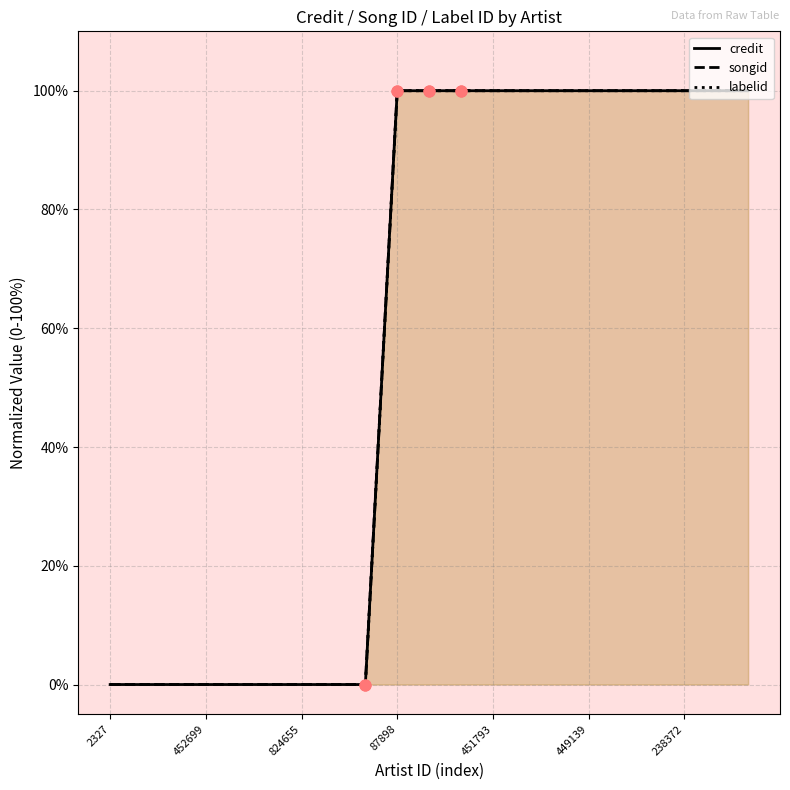

At how many categories does at least one series exceed 29?

12